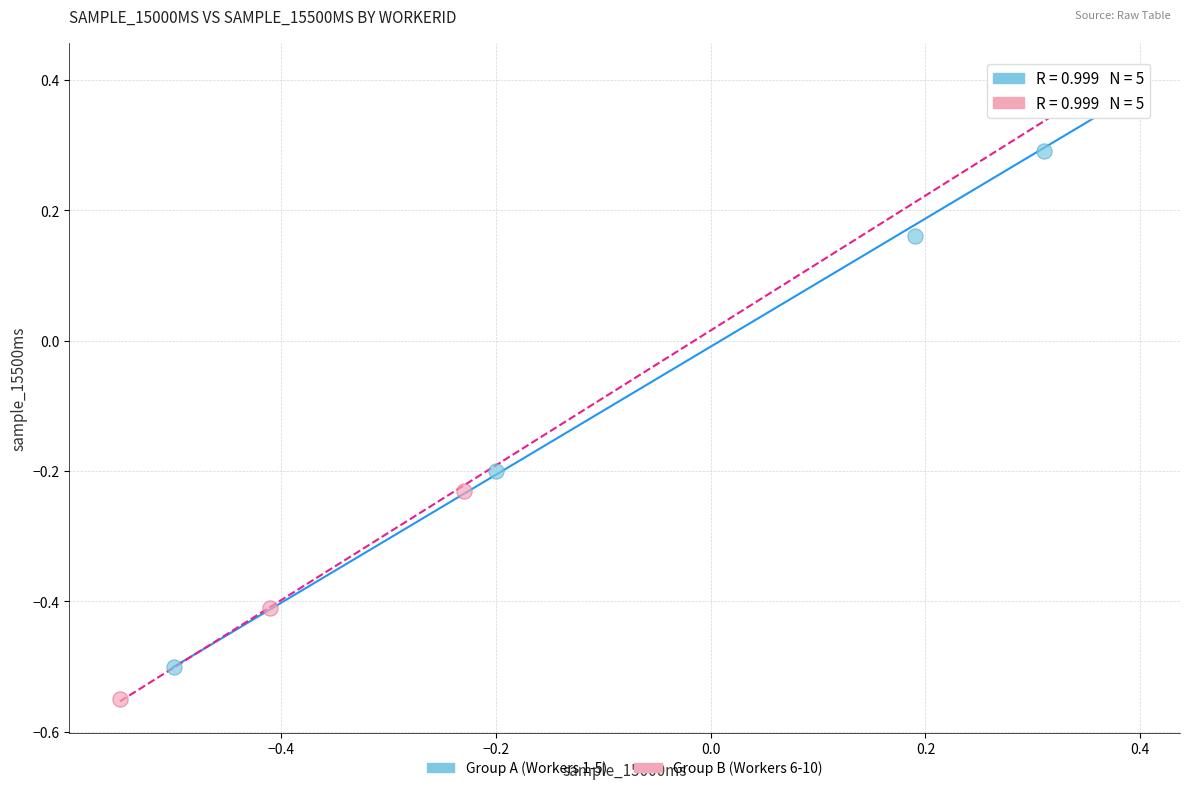

Which series contains the lowest Y value?

Group B (Workers 6-10)